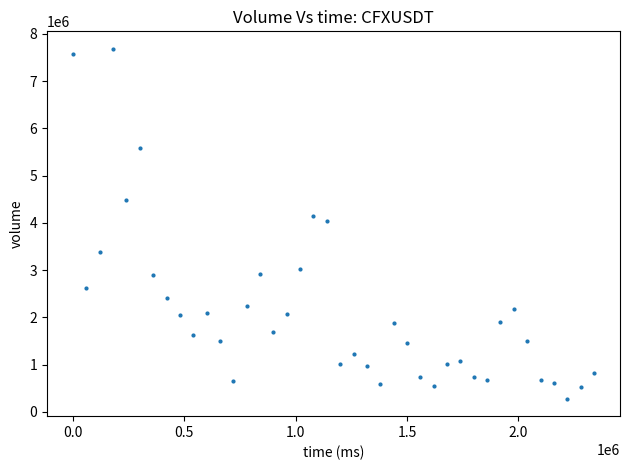

What is the range of X values (max minus min)?

2340000